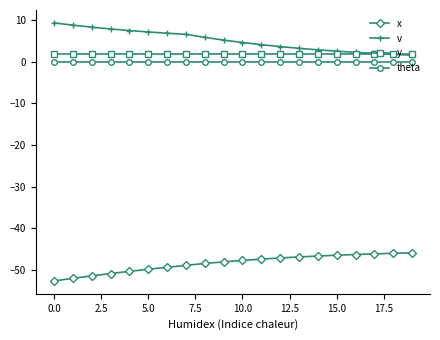

What is the value of the y point at the 9th from the left?

2.0